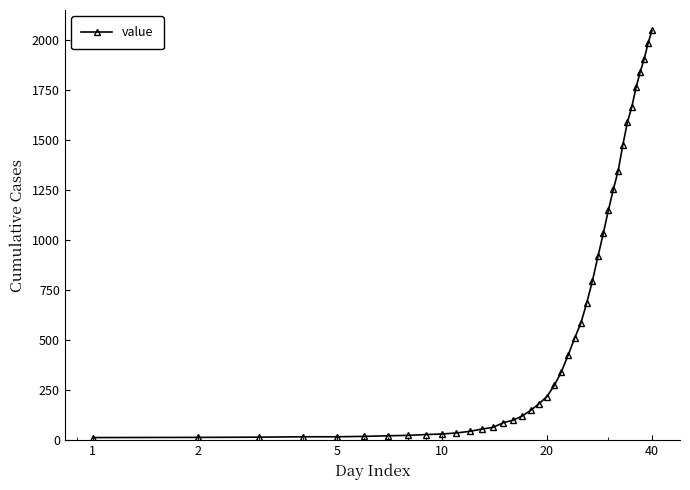

What is the maximum value shown in the chart?

2048